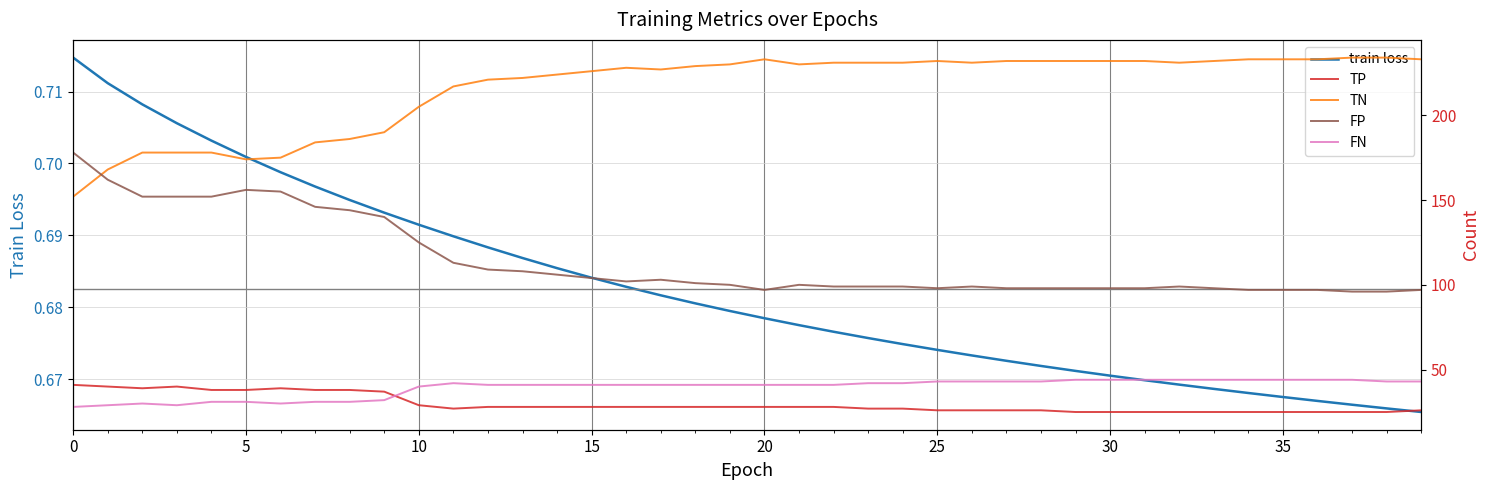

What is the smallest value displayed?

0.7